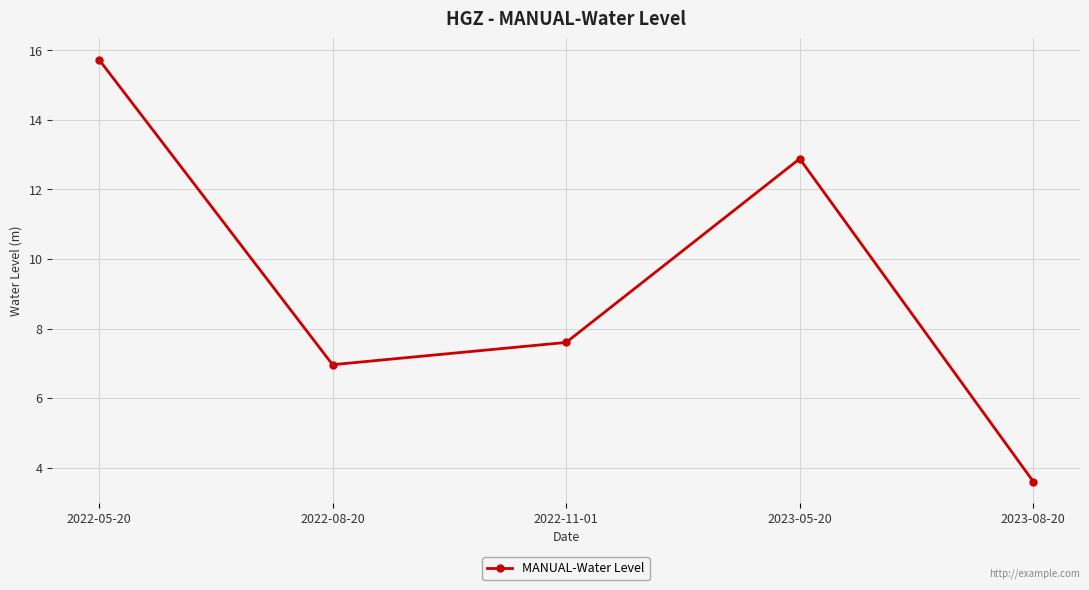

What is the sum of all values?

46.8